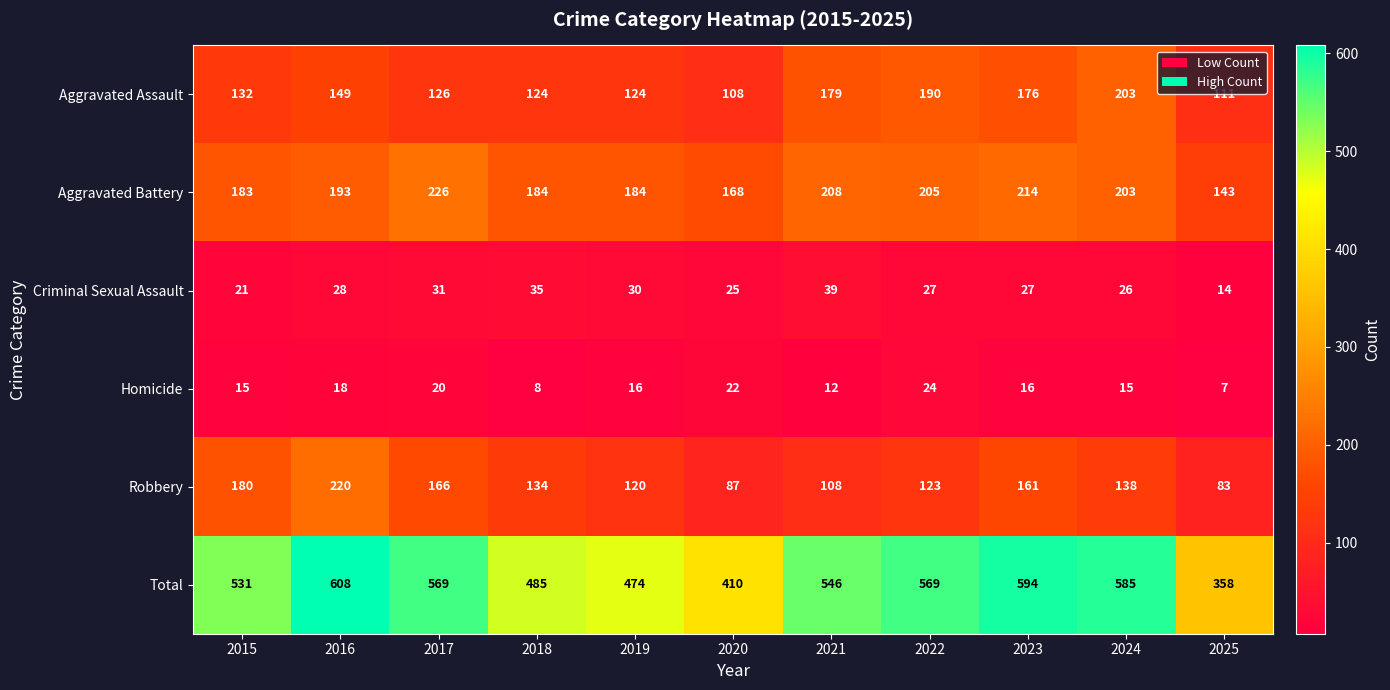

Count the number of categories in the chart.

11